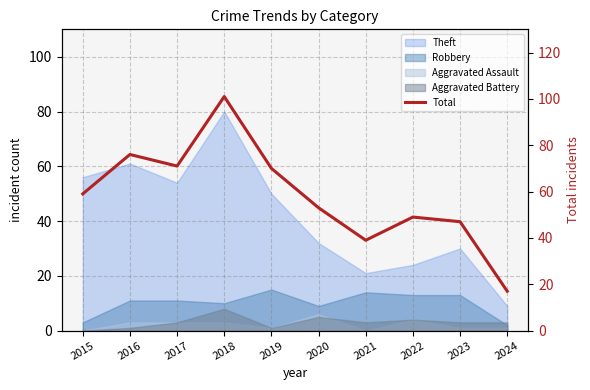

List the labels in order of value, largest first.

2018, 2016, 2017, 2019, 2015, 2020, 2022, 2023, 2021, 2024